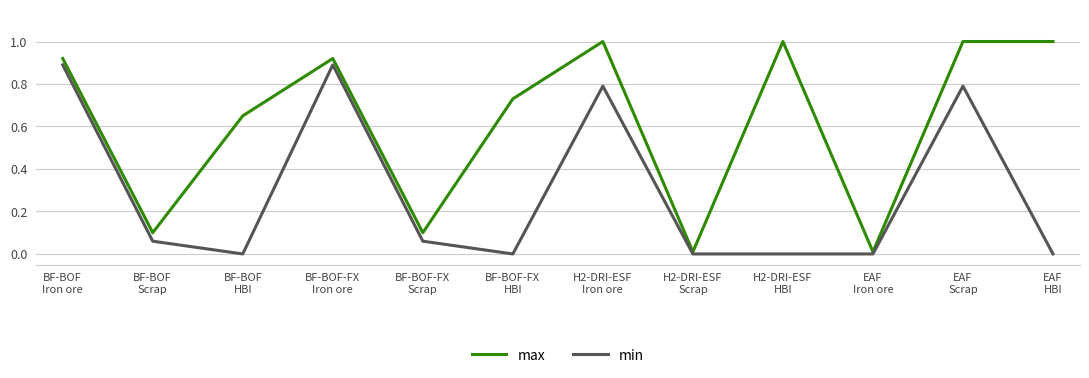

Between BF-BOF-FX
Scrap and EAF
HBI, which series saw the biggest shift?

max